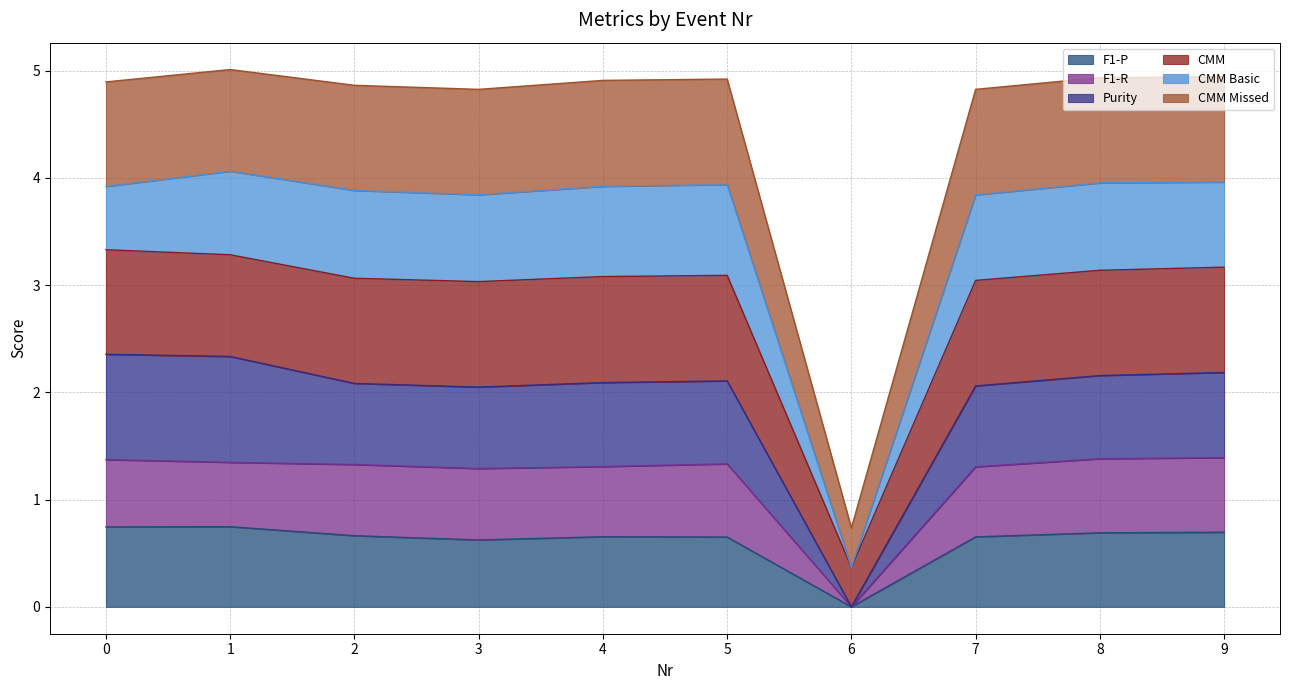

At which label does CMM reach its peak?

1